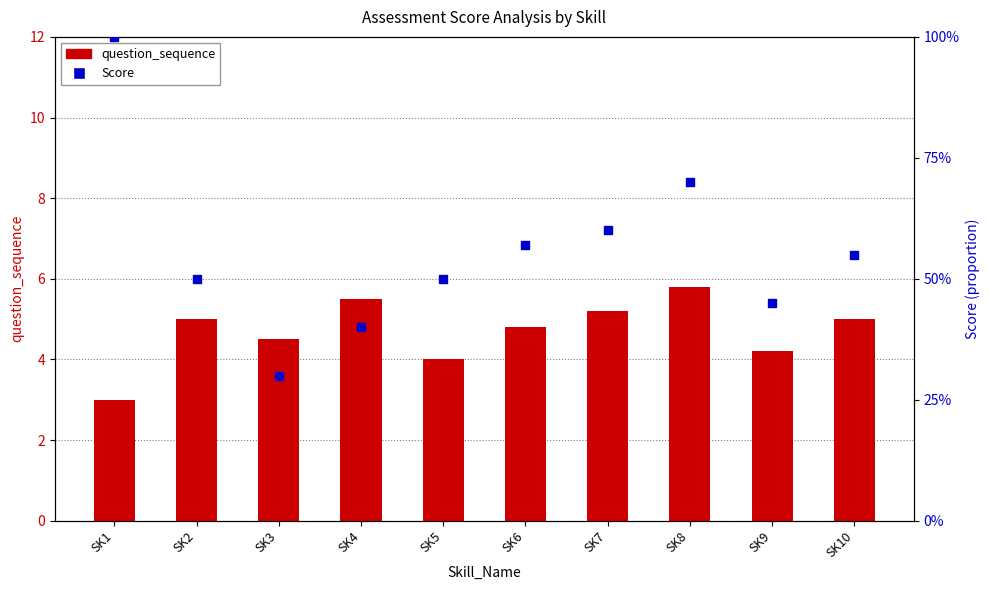

Which series has the largest total across all categories?

question_sequence